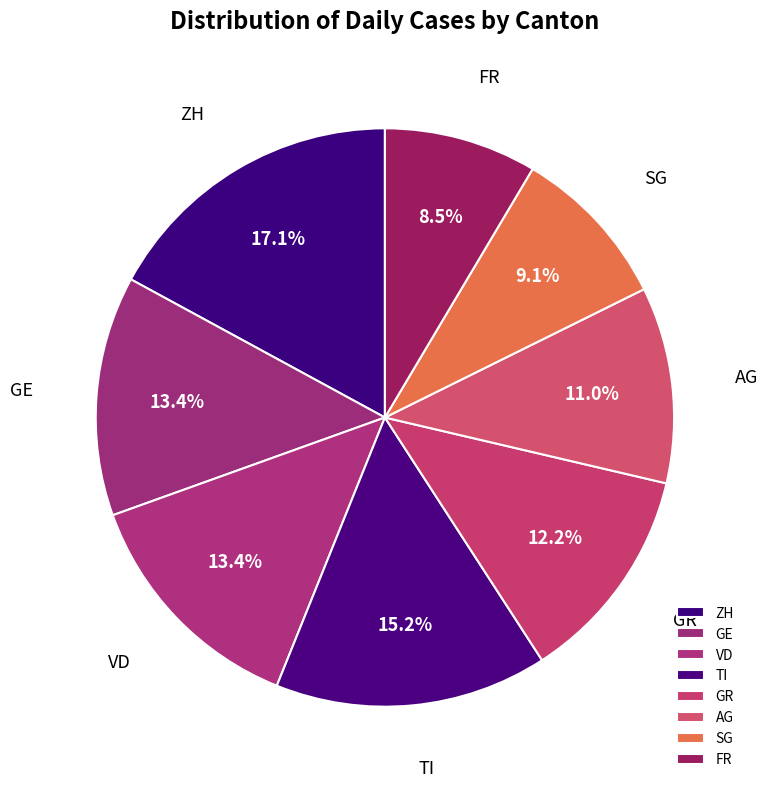

To the nearest percent, what is the combined percentage of TI and GE?

29%